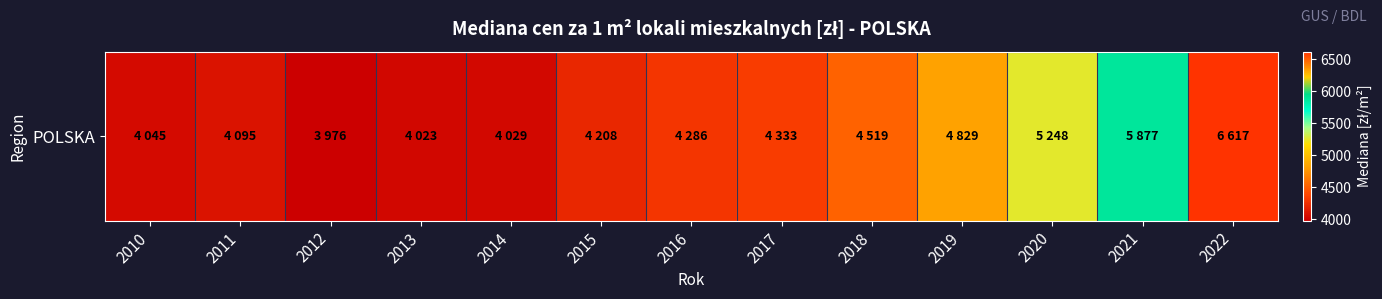

What is the ratio of the value at 2017 to the value at 2011?

1.1